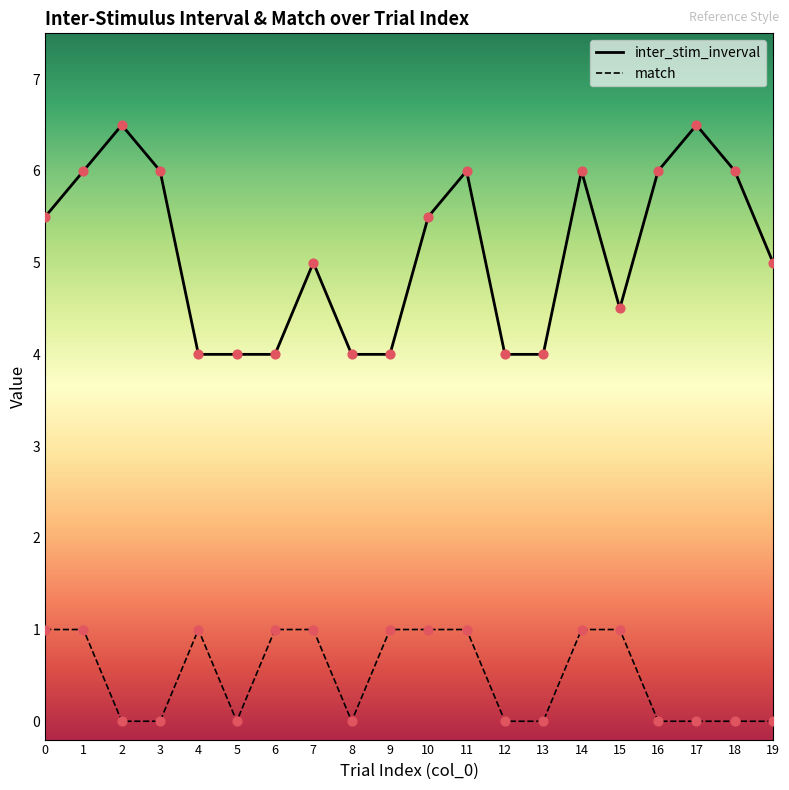

What is the difference between the highest and lowest values at 8?

4.0